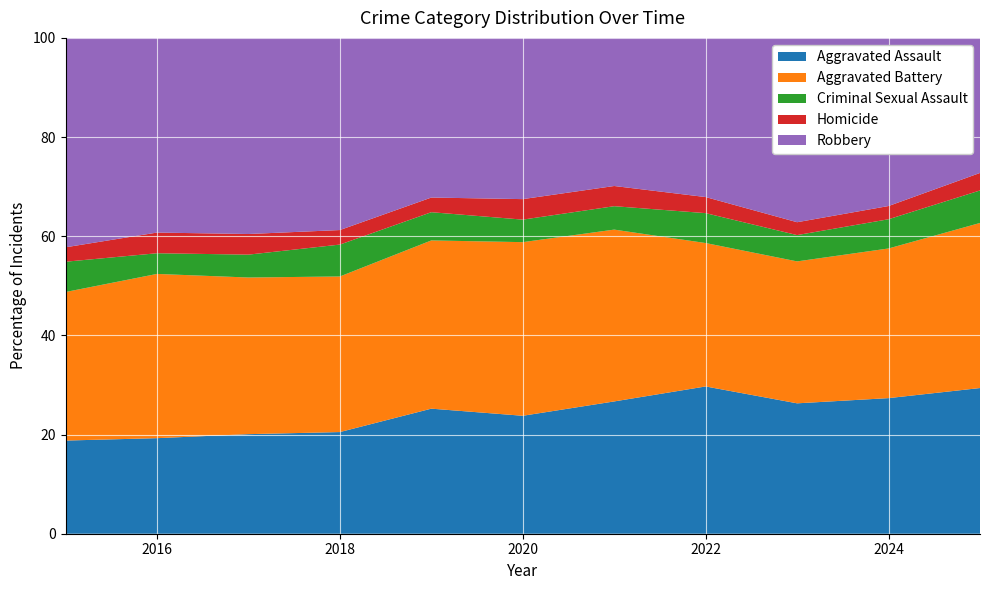

Reading left to right, transcribe all the data shown in this chart.

Aggravated Assault: 2015=323	2016=402	2017=396	2018=392	2019=452	2020=466	2021=452	2022=458	2023=486	2024=492	2025=233
Aggravated Battery: 2015=515	2016=691	2017=623	2018=600	2019=608	2020=686	2021=587	2022=446	2023=529	2024=543	2025=264
Criminal Sexual Assault: 2015=105	2016=87	2017=91	2018=123	2019=102	2020=89	2021=80	2022=93	2023=98	2024=106	2025=52
Homicide: 2015=50	2016=87	2017=82	2018=56	2019=53	2020=81	2021=69	2022=50	2023=48	2024=48	2025=28
Robbery: 2015=726	2016=819	2017=780	2018=741	2019=577	2020=637	2021=506	2022=495	2023=687	2024=610	2025=216